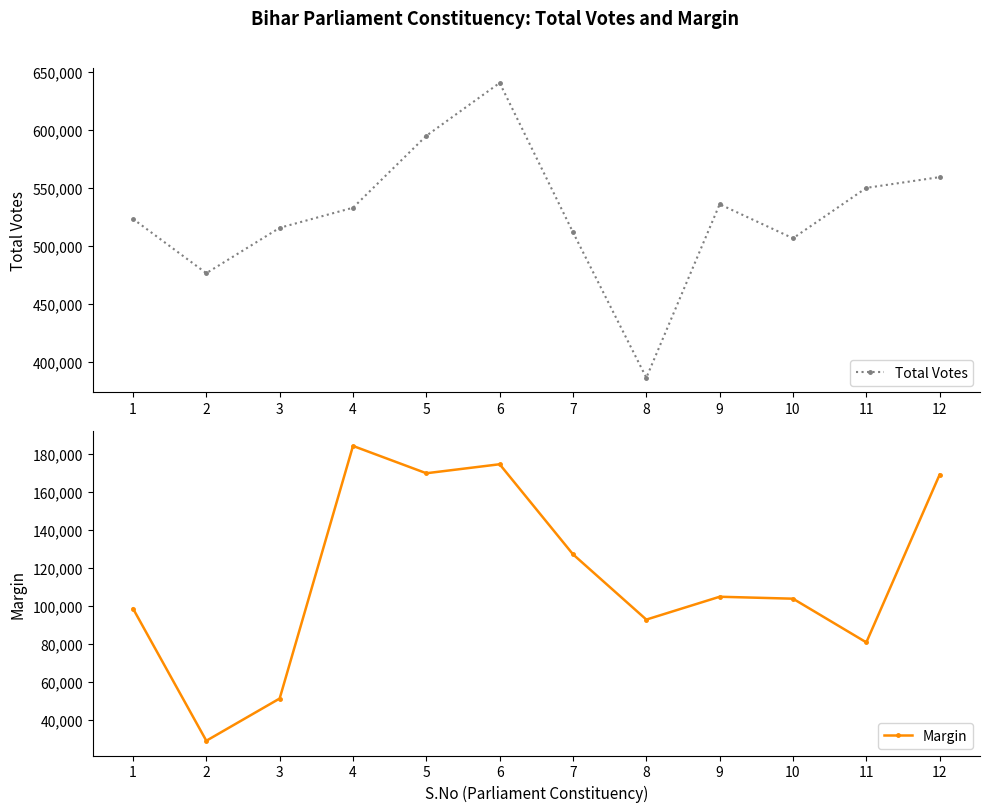

The Total Votes series shows 1069469 at 5. True or false?

False